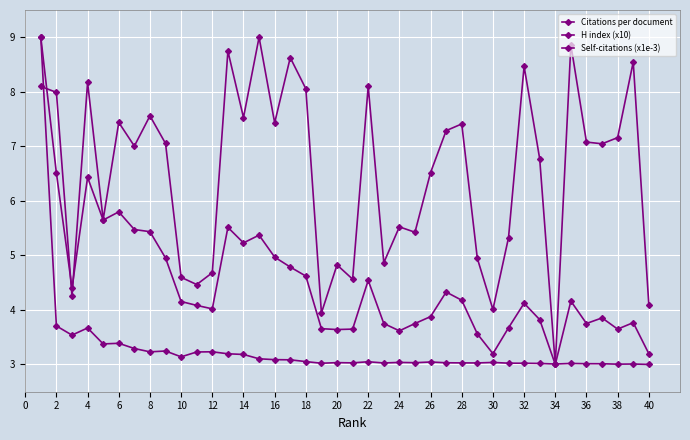

How many categories are shown in the chart?

40